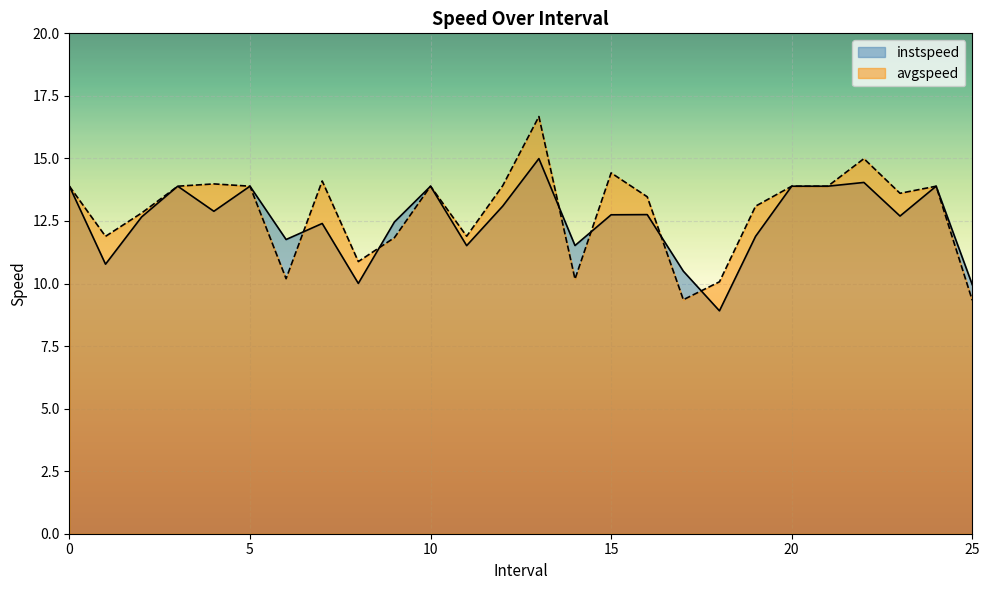

Which series has the largest range (max minus min)?

avgspeed